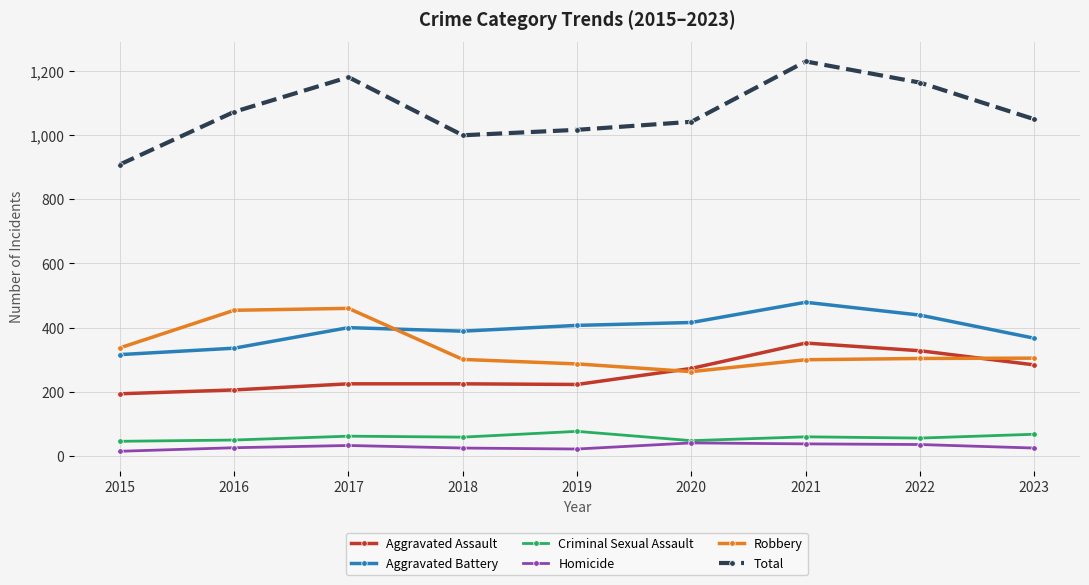

In Aggravated Battery, how many points are higher than both neighbors (excluding endpoints)?

2